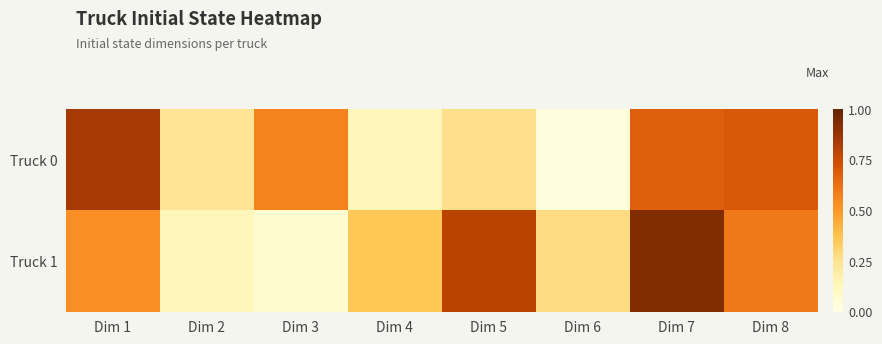

At Dim 2, list the series in order from largest to smallest.

Truck 0, Truck 1